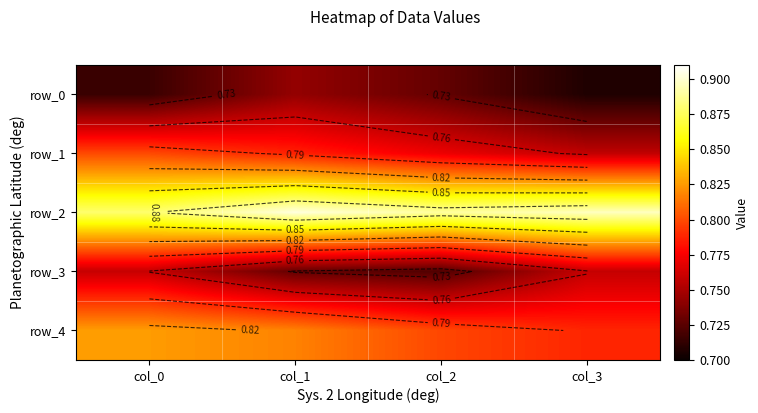

Is it true that row_0 equals 0.4 at col_0?

False